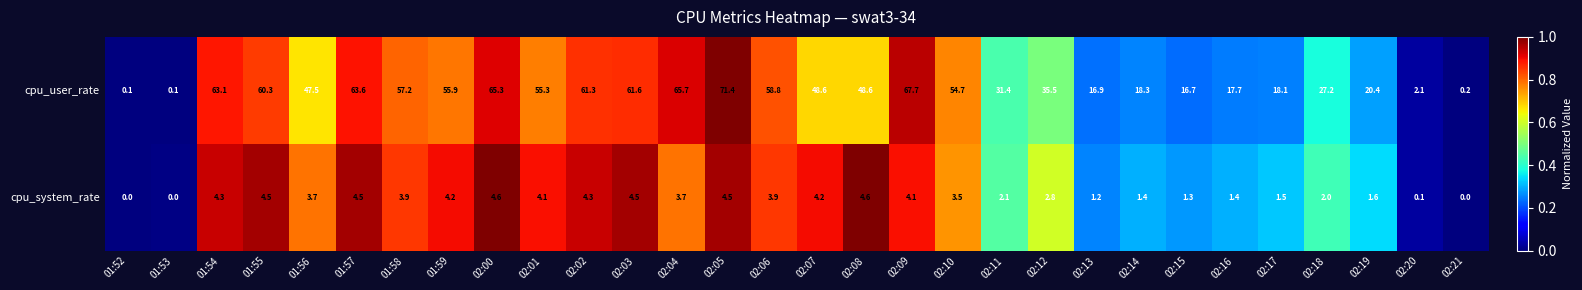

True or false: cpu_user_rate has a value of 0.1 at 01:52.

True